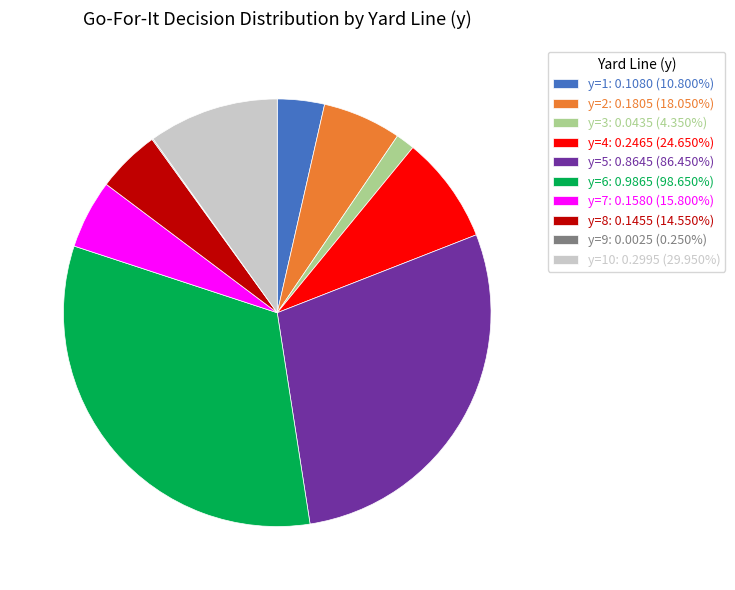

Is y=5: 0.8645 (86.450%) the majority of the pie?

No